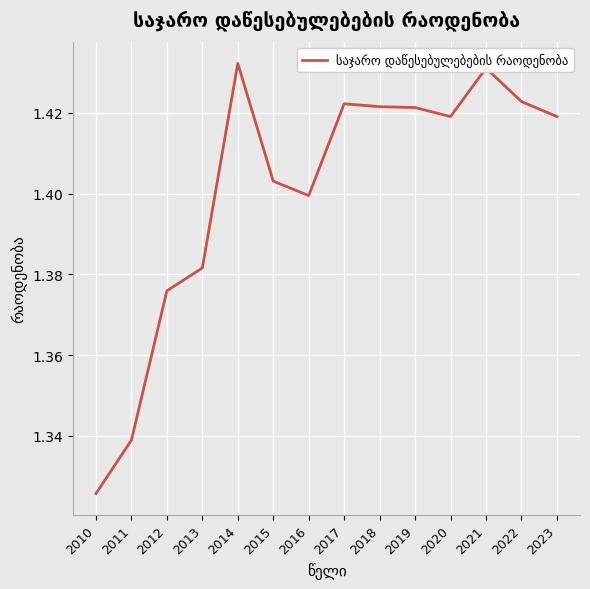

Which category has the lowest value across all series?

2010